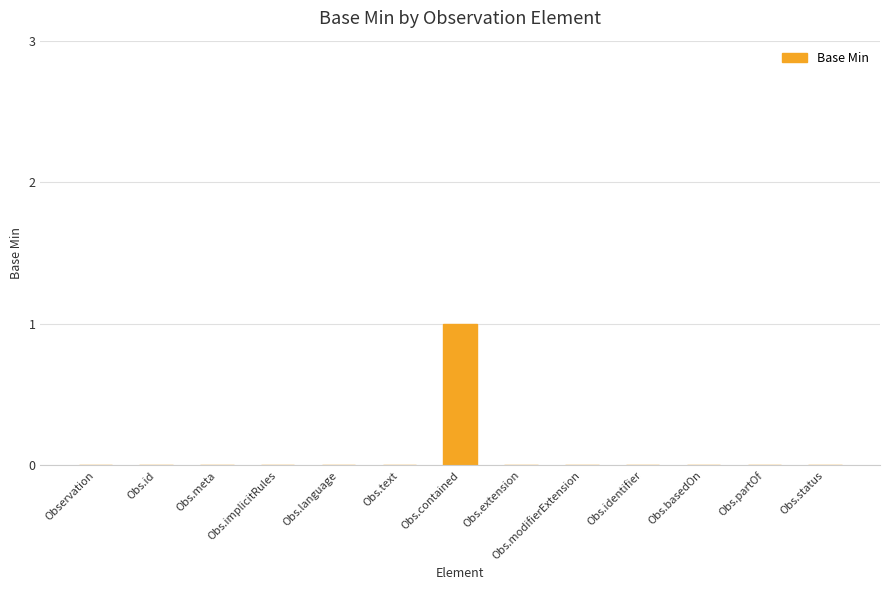

Is it true that the value at Obs.meta is 1?

False